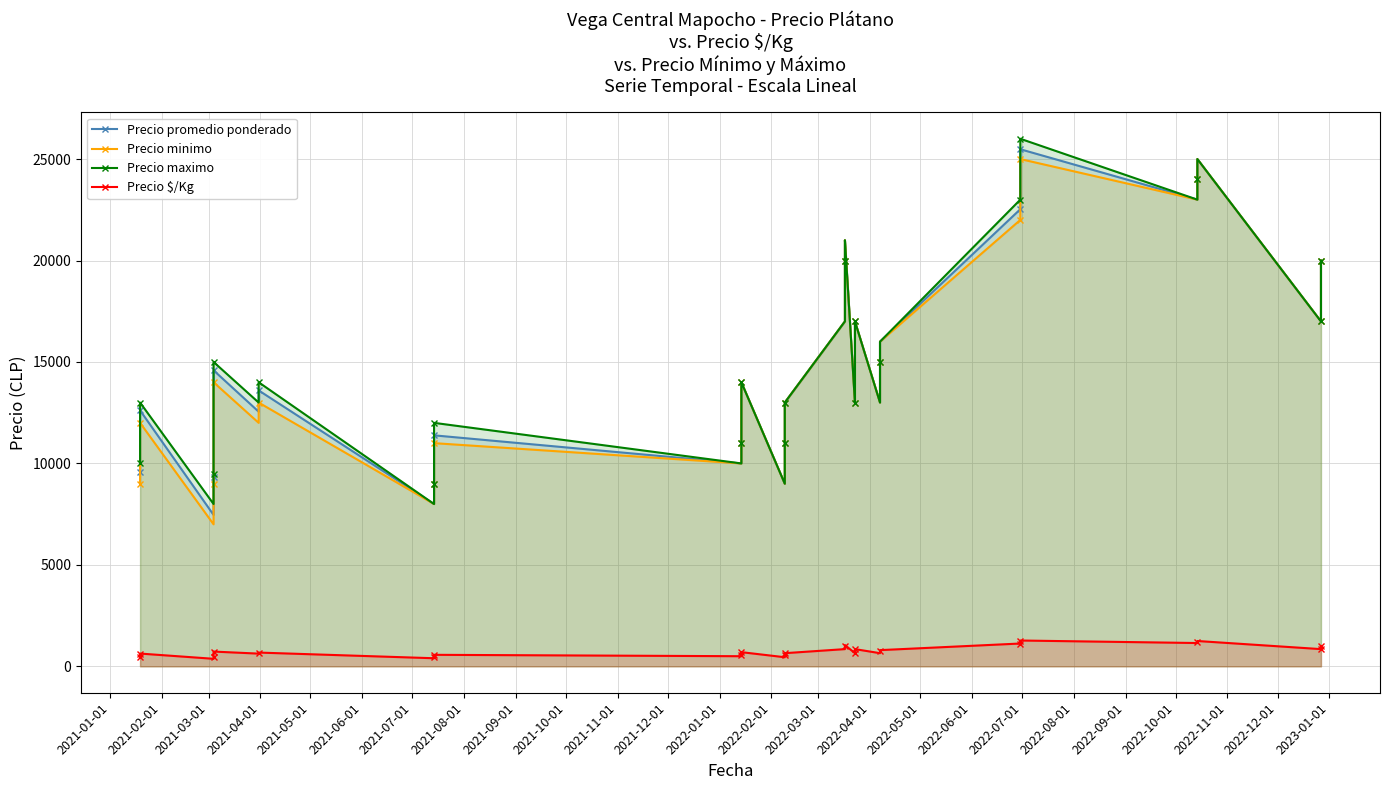

What is the label of the 39th point from the right?

2021-01-01